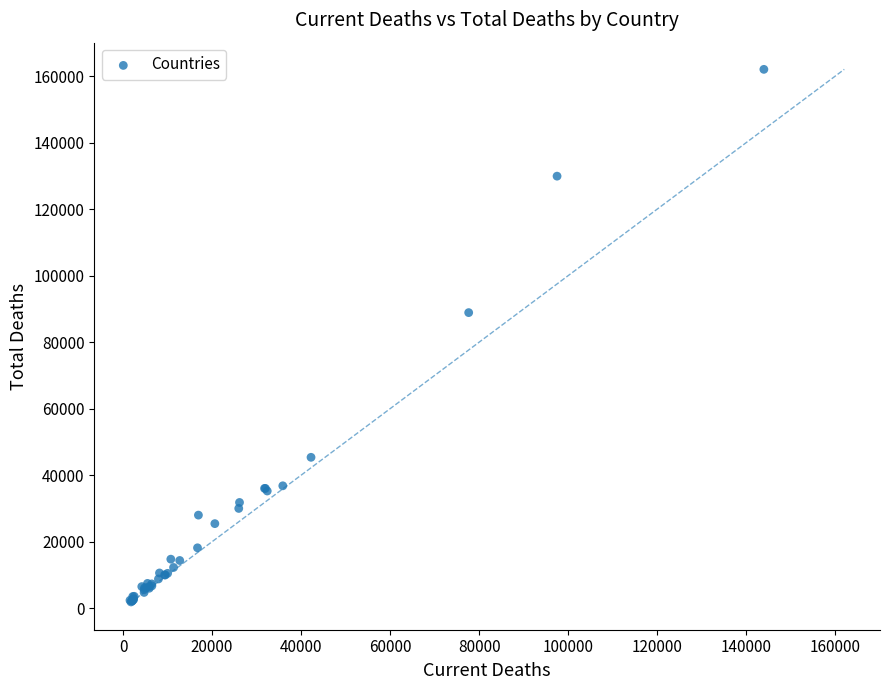

What Y value in the scatter plot is closest to 81956?

88881